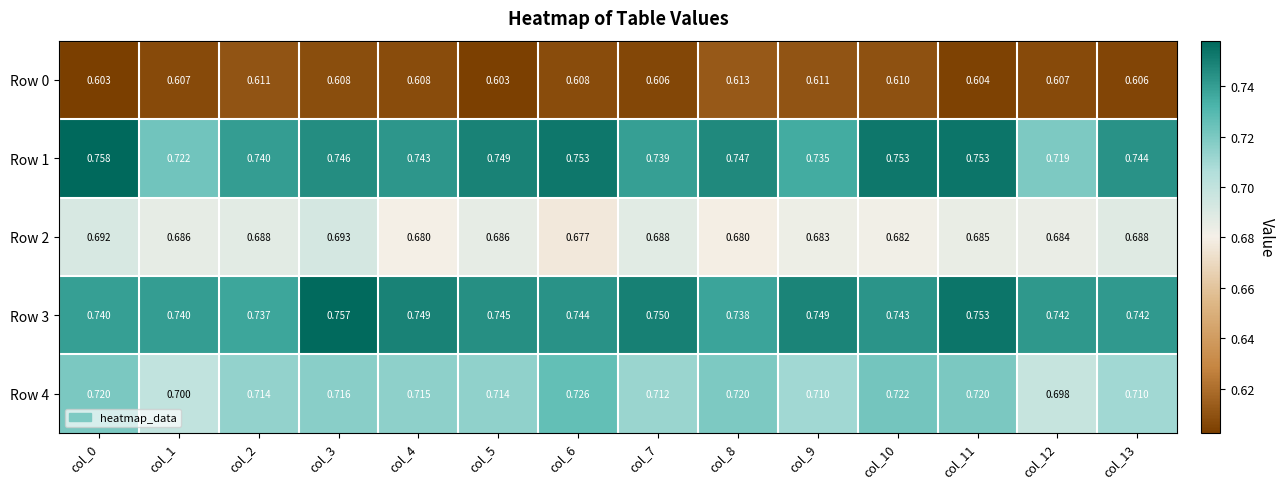

Count the number of categories in the chart.

14